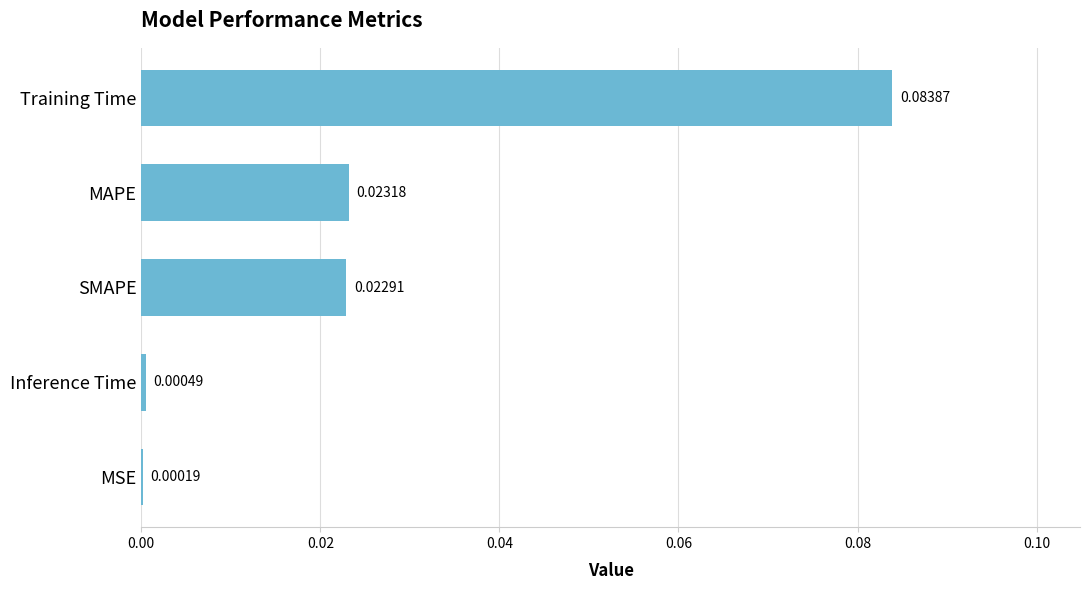

What is the change in value from MAPE to Training Time?

+0.1